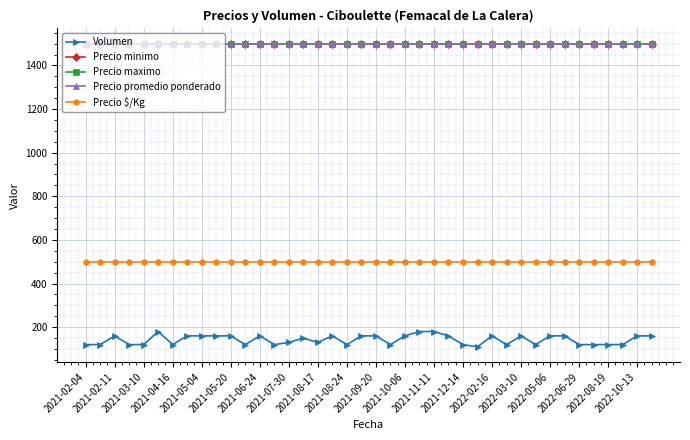

What is the smallest value displayed?

110